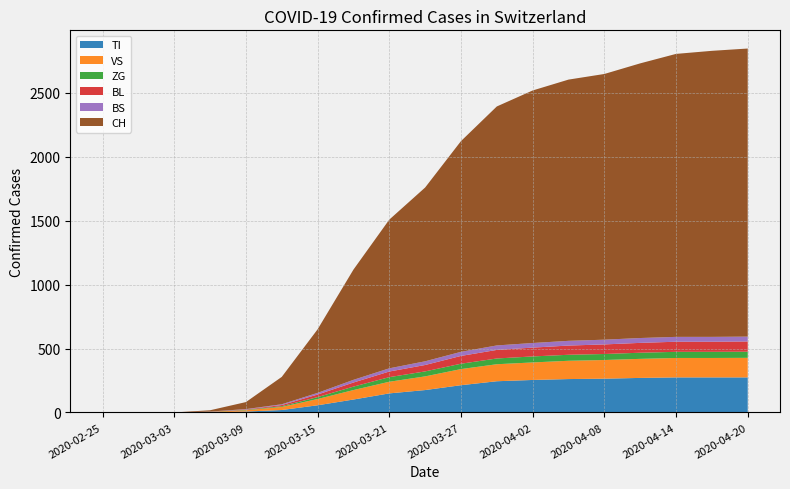

Reading left to right, extract all data points from this chart.

TI: 0	0	0	1	7	19	56	101	149	175	213	244	254	261	264	270	274	274	274
VS: 0	0	0	3	10	24	49	74	91	107	126	133	137	143	146	149	152	152	153
ZG: 0	0	0	1	3	6	15	27	36	39	42	45	47	47	47	48	48	48	48
BL: 0	0	0	1	3	9	20	32	44	50	61	67	69	72	75	77	79	79	80
BS: 0	0	0	1	3	6	13	21	25	29	32	35	36	37	37	38	38	38	38
CH: 0	0	0	10	55	214	497	862	1163	1359	1648	1869	1975	2043	2078	2148	2213	2237	2253